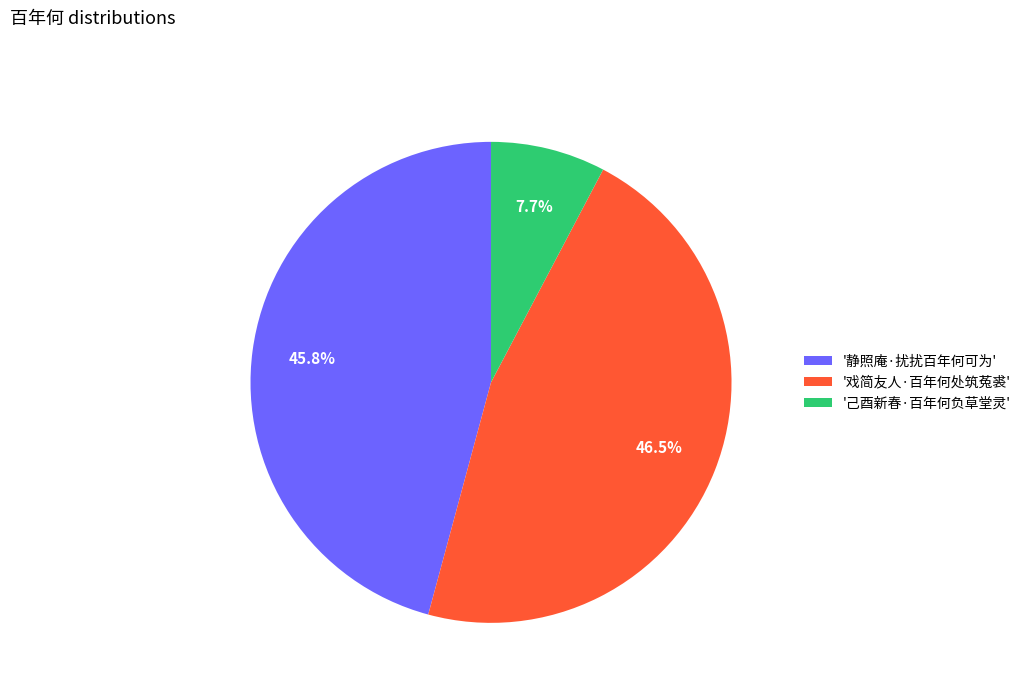

Which slice is the smallest?

'己酉新春·百年何负草堂灵'